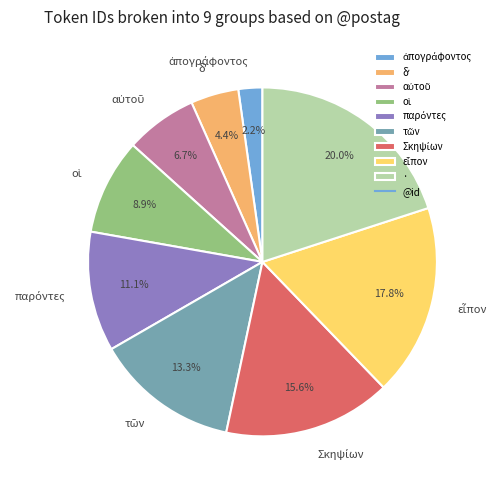

Which category has the biggest portion of the pie?

·